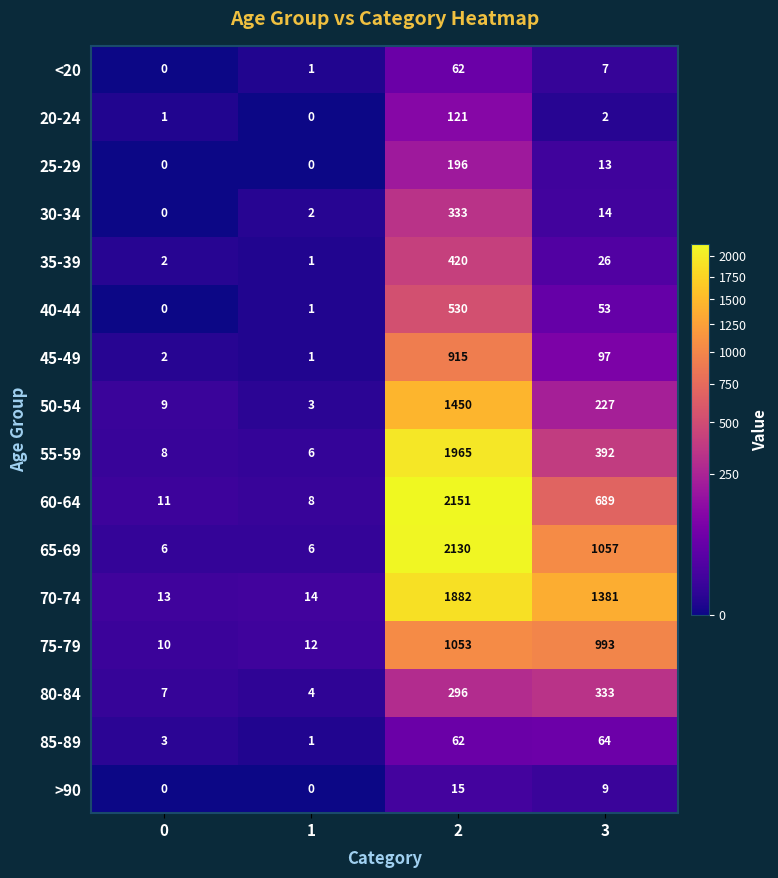

True or false: 60-64 has a value of 1217 at 3.

False